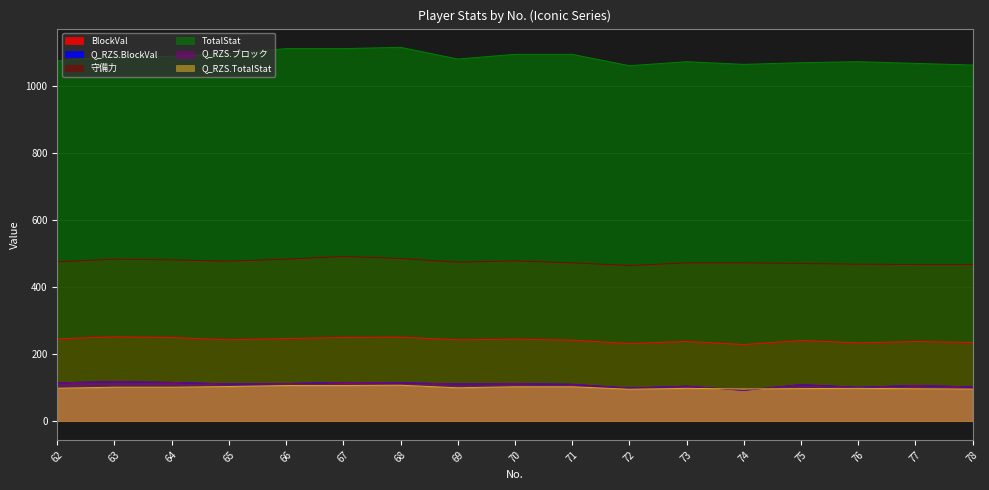

Does the chart have visible grid lines?

Yes